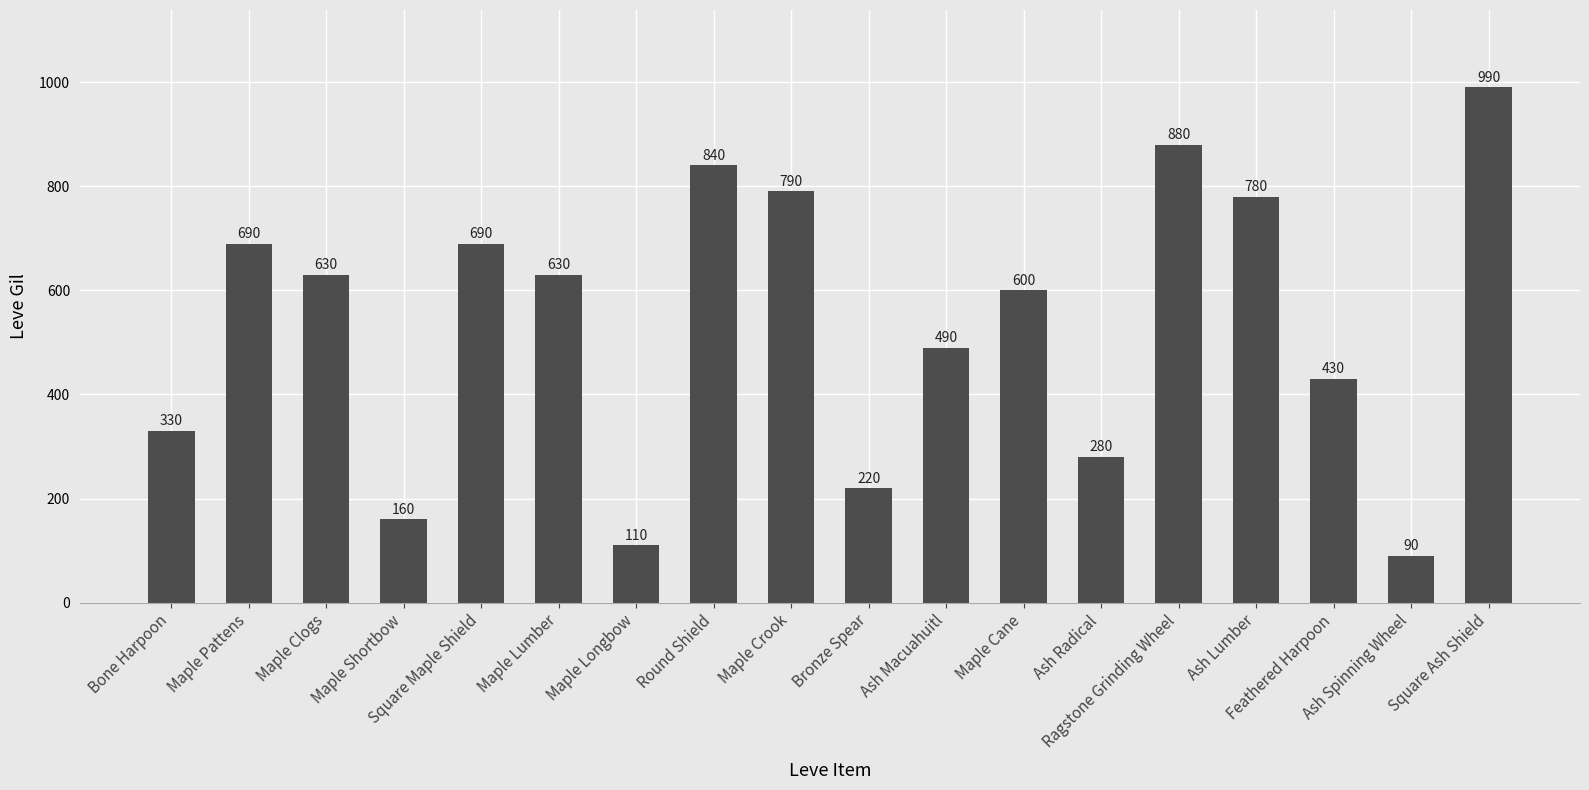

Which label corresponds to the largest value in the chart?

Square Ash Shield